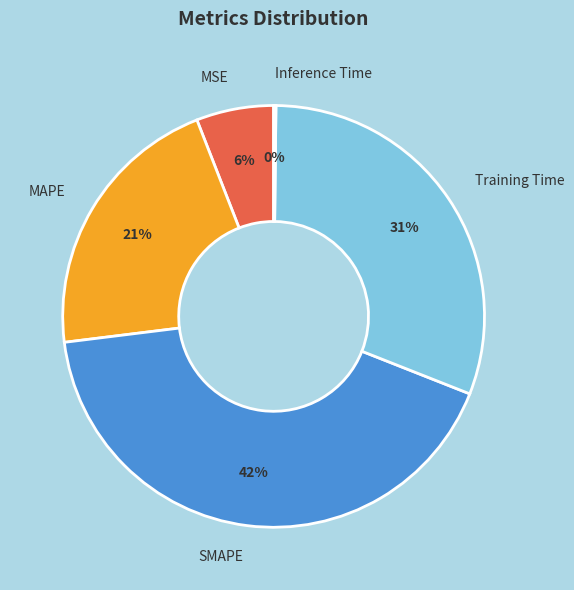

Between SMAPE and MAPE, which is larger?

SMAPE